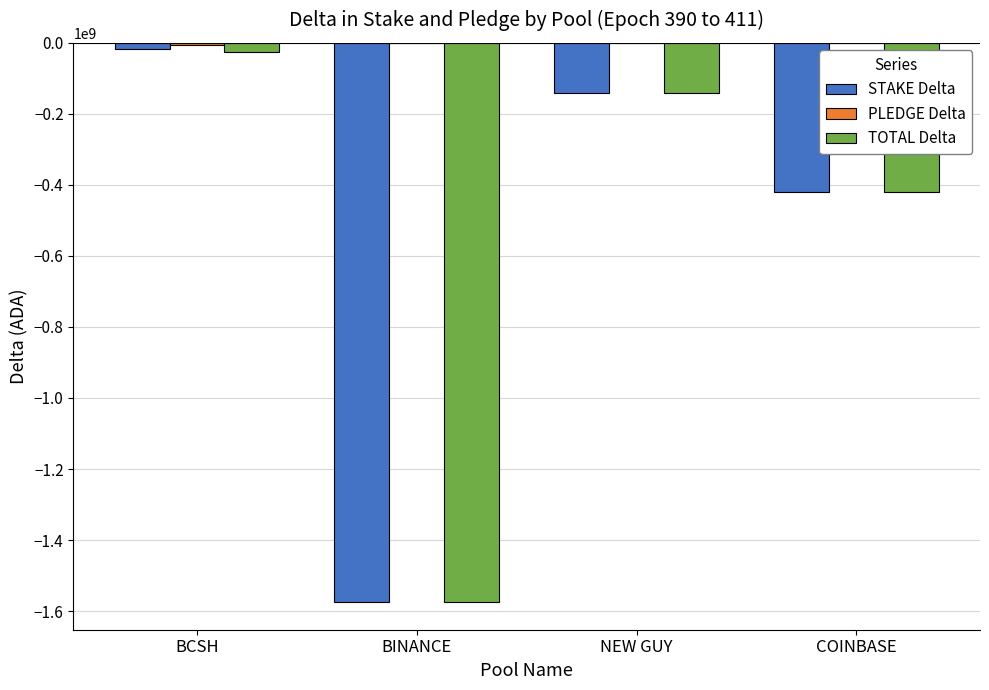

Are the bars horizontal?

No